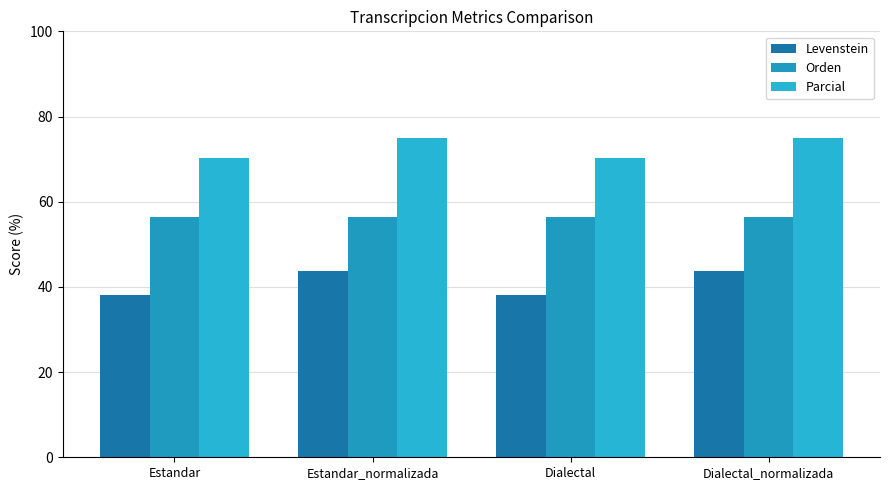

Between Dialectal and Dialectal_normalizada, which series saw the biggest shift?

Levenstein